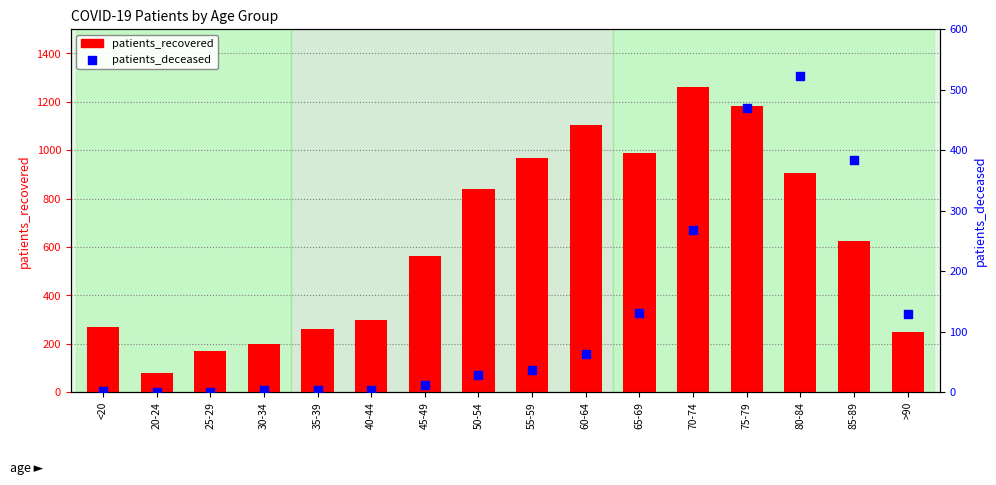

At which category is the sum across all series the highest?

75-79